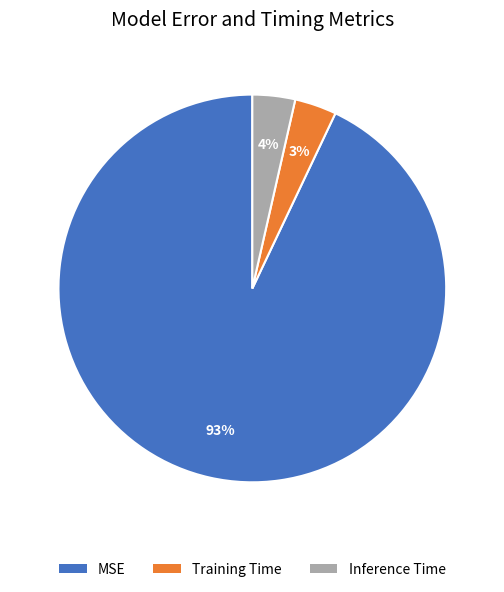

True or false: Training Time accounts for 3% of the total.

True